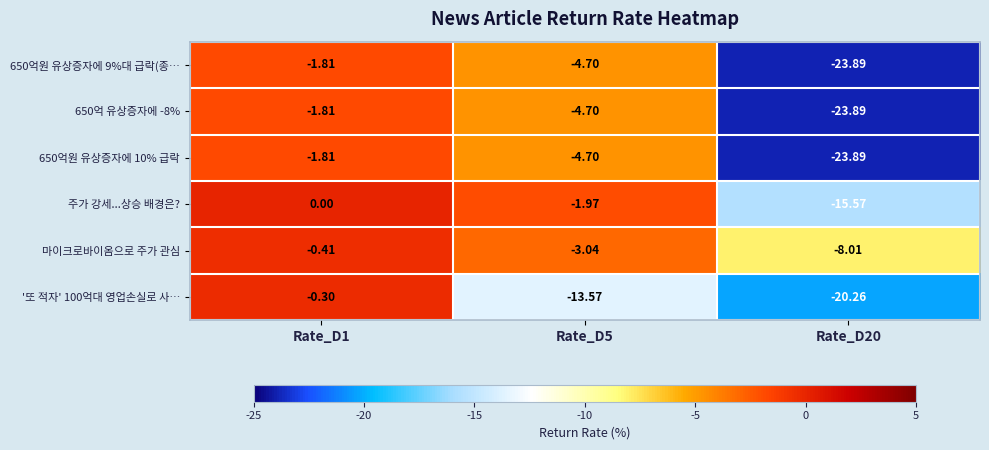

Which series has the largest total across all categories?

마이크로바이옴으로 주가 관심